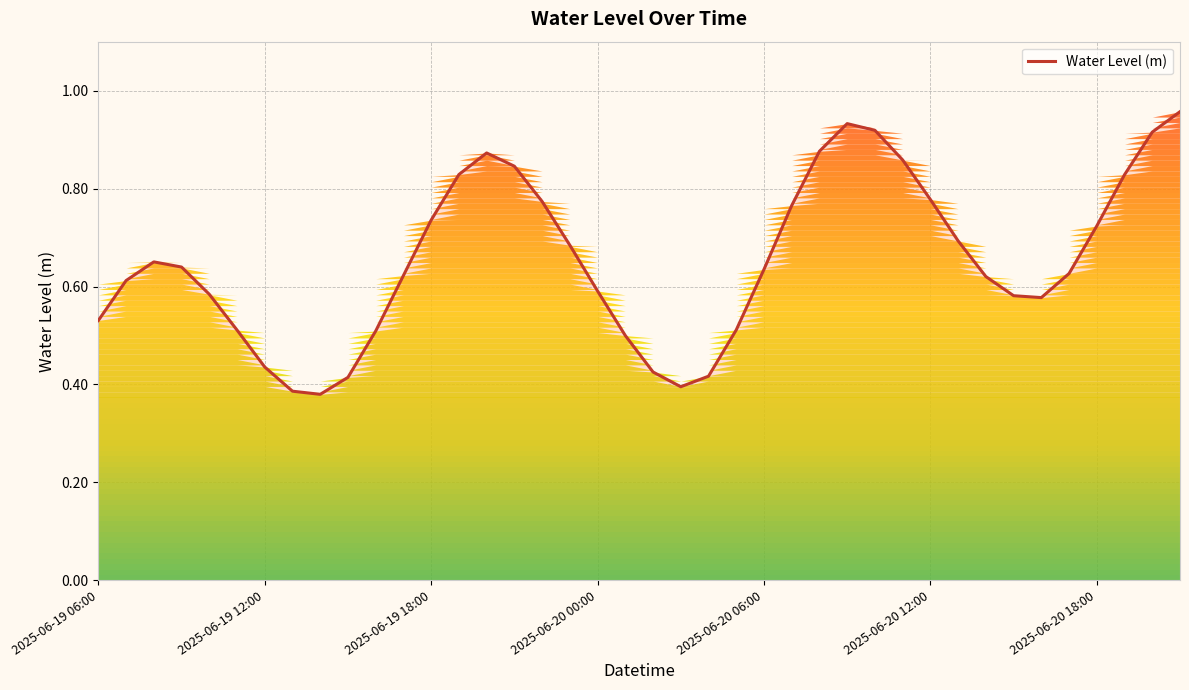

True or false: the data has more than 2 interior local peaks.

True